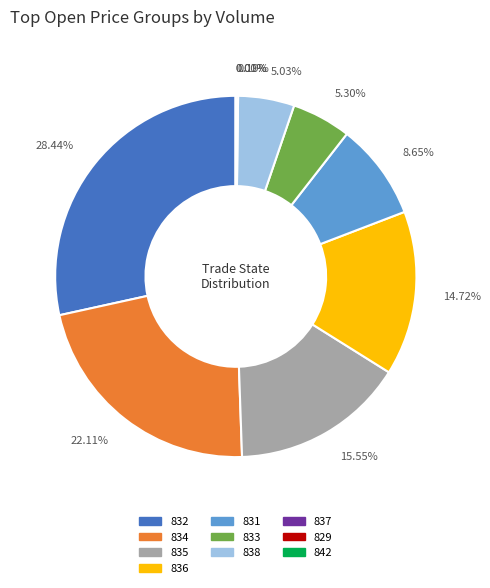

Is the sum of 836 and 835 greater than half?

No